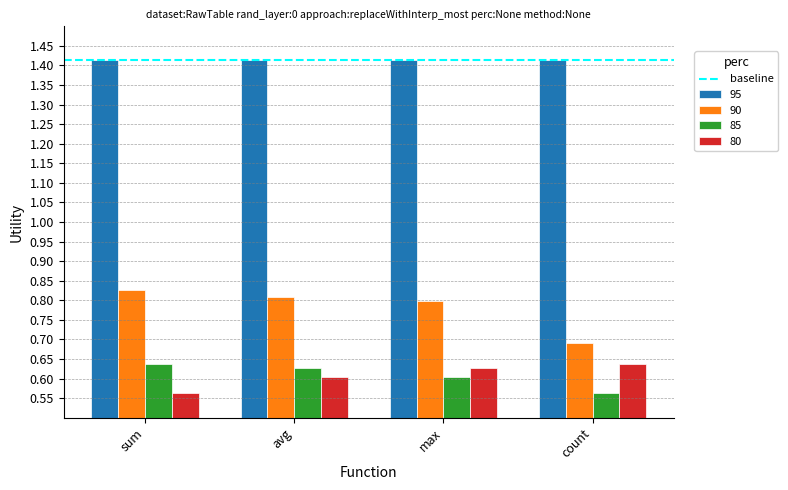

Is the value of 95 at max greater than the value of 85 at sum?

Yes